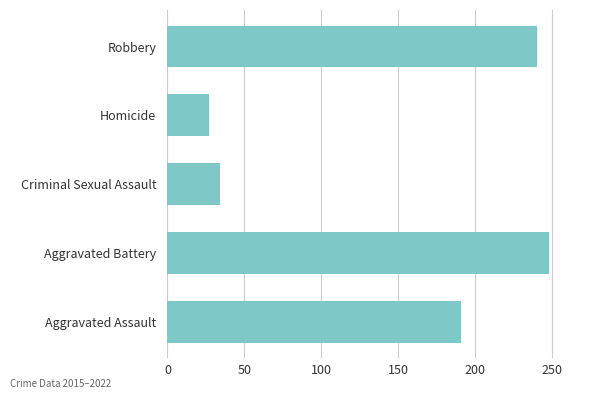

What value does the data have at Aggravated Battery?

248